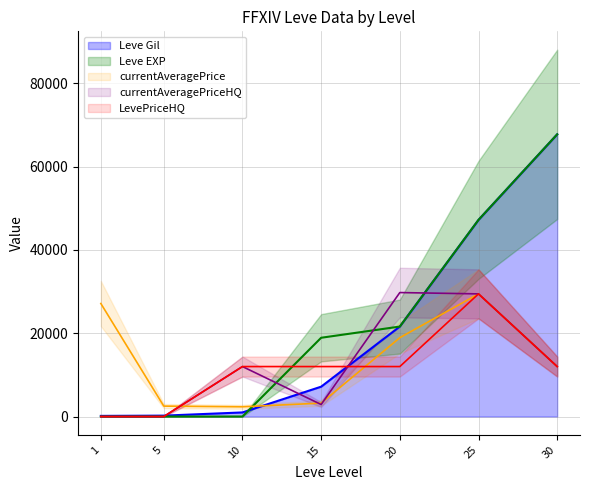

Which category has the highest value in the currentAveragePrice series?

25